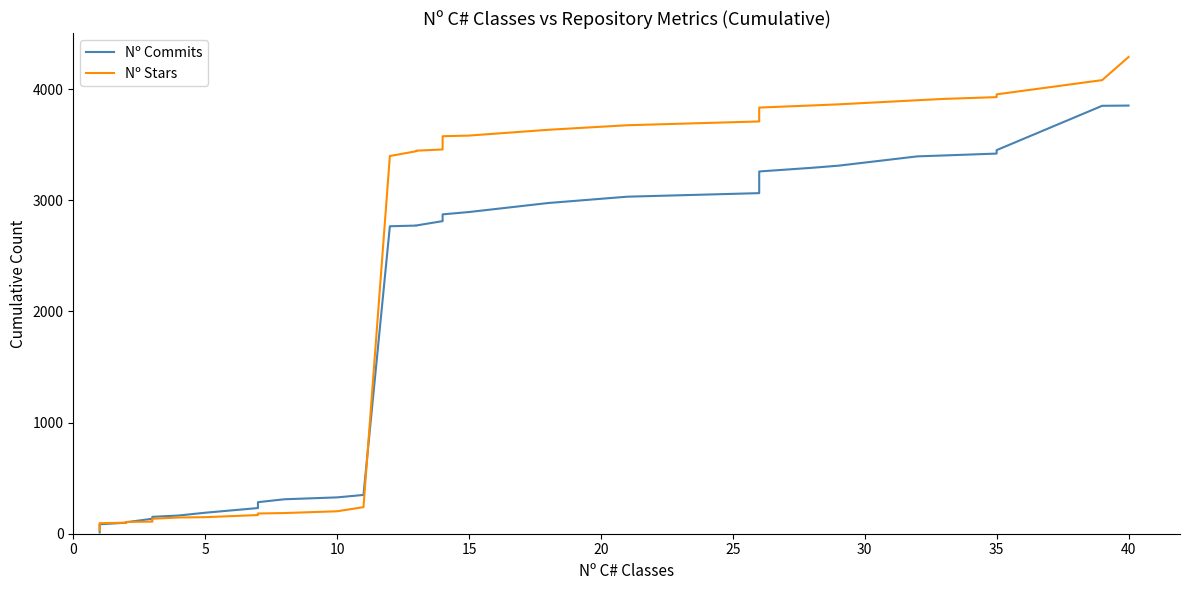

Which has a higher value, 39 or 10?

39